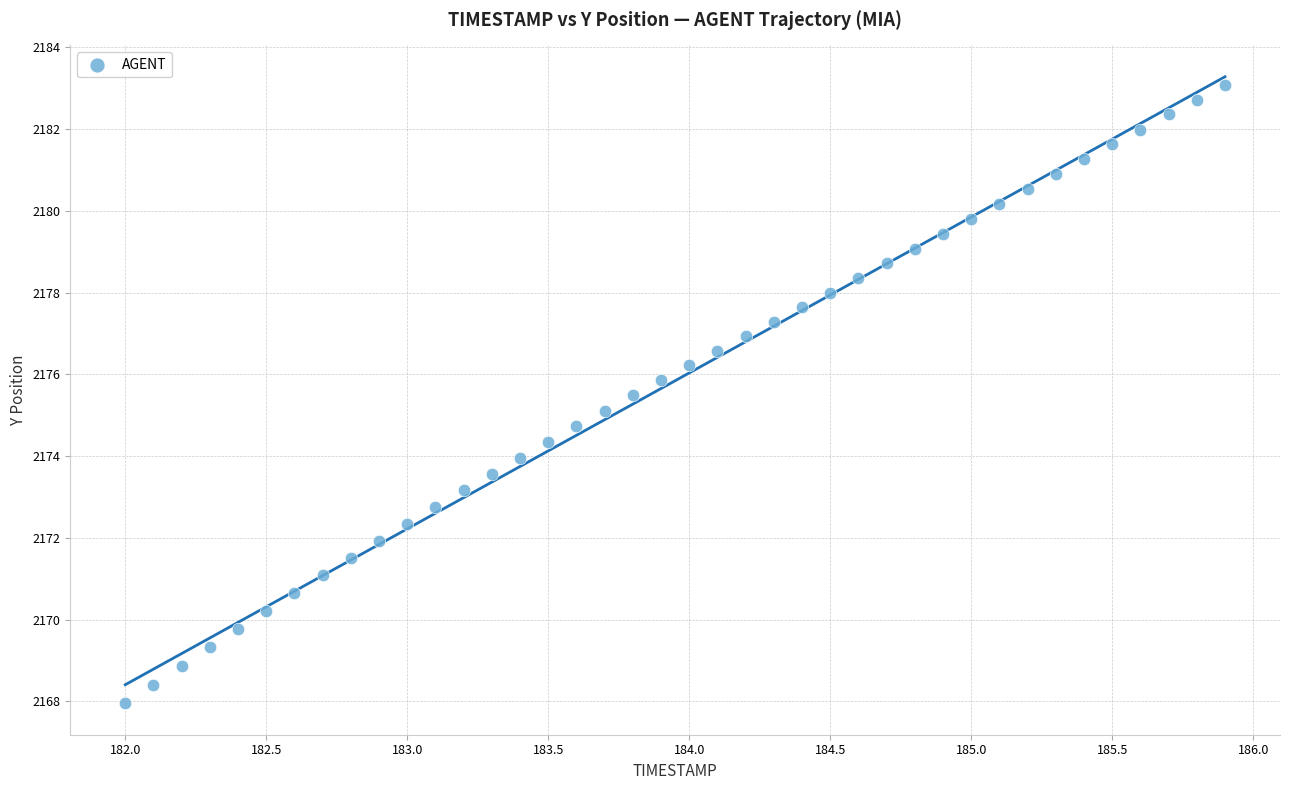

What is the range of X values (max minus min)?

3.9